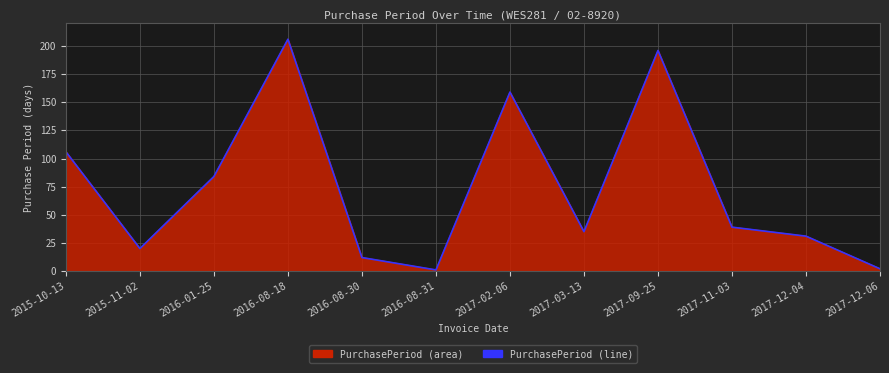

The chart shows a value of 1 at 2017-12-06. True or false?

False